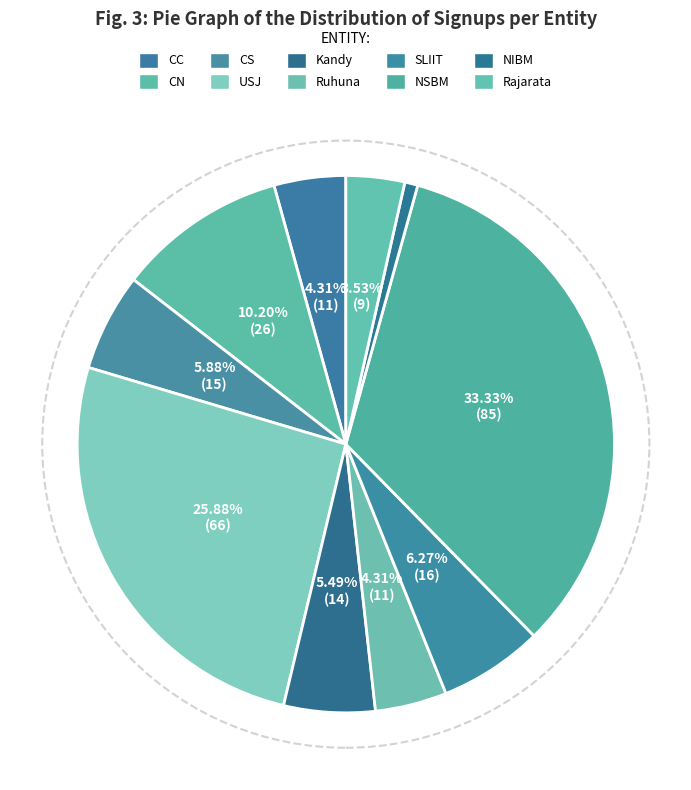

To the nearest percent, what is the combined percentage of Kandy and CC?

10%